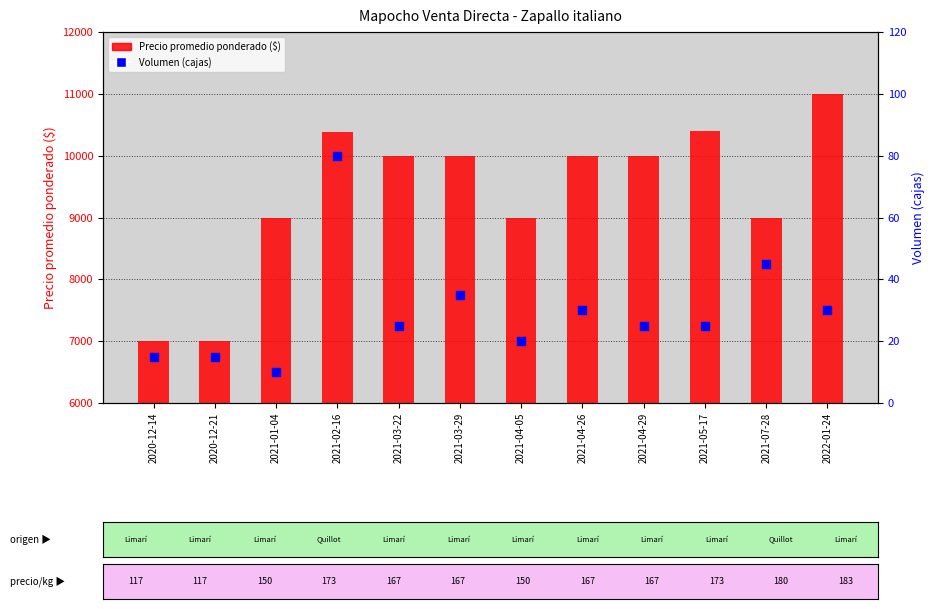

What is the total value across all series at 2021-05-17?

10425